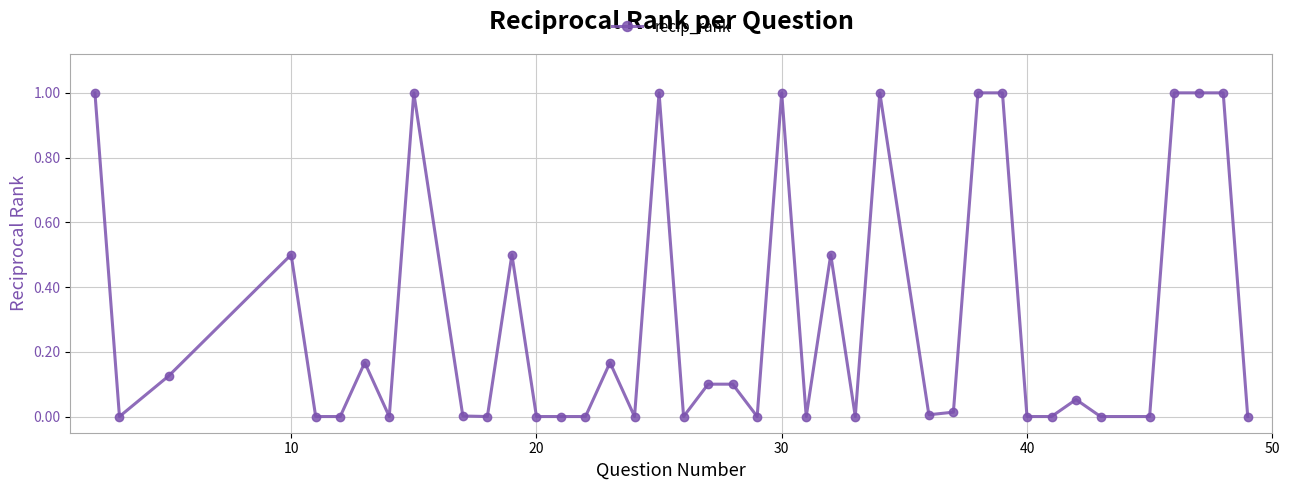

How many lines are shown in the chart?

1